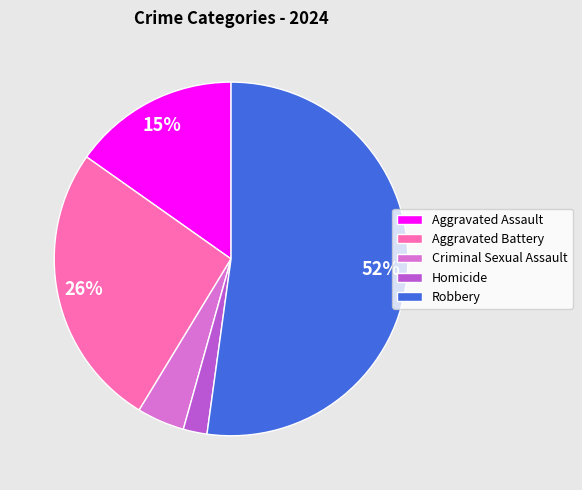

What percentage is the Criminal Sexual Assault slice, to the nearest percent?

4%